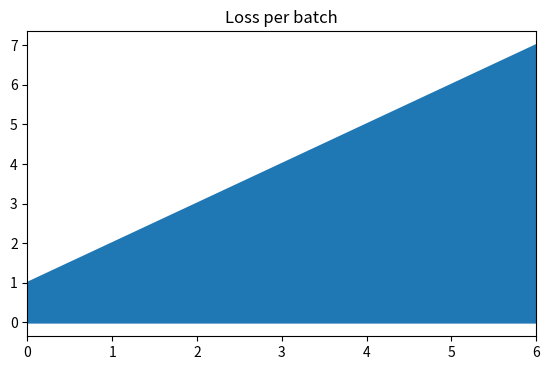

Reading left to right, list all the values displayed in this chart.

1	2	3	4	5	6	7